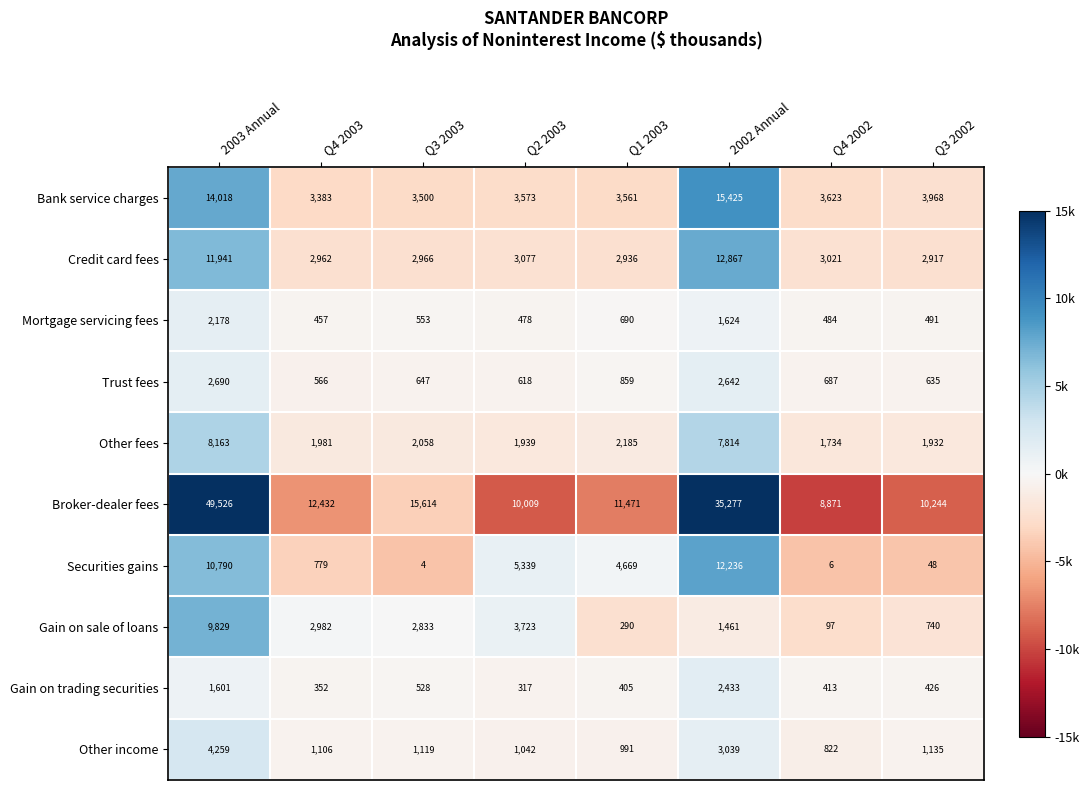

Which series has the largest total across all categories?

Broker-dealer fees